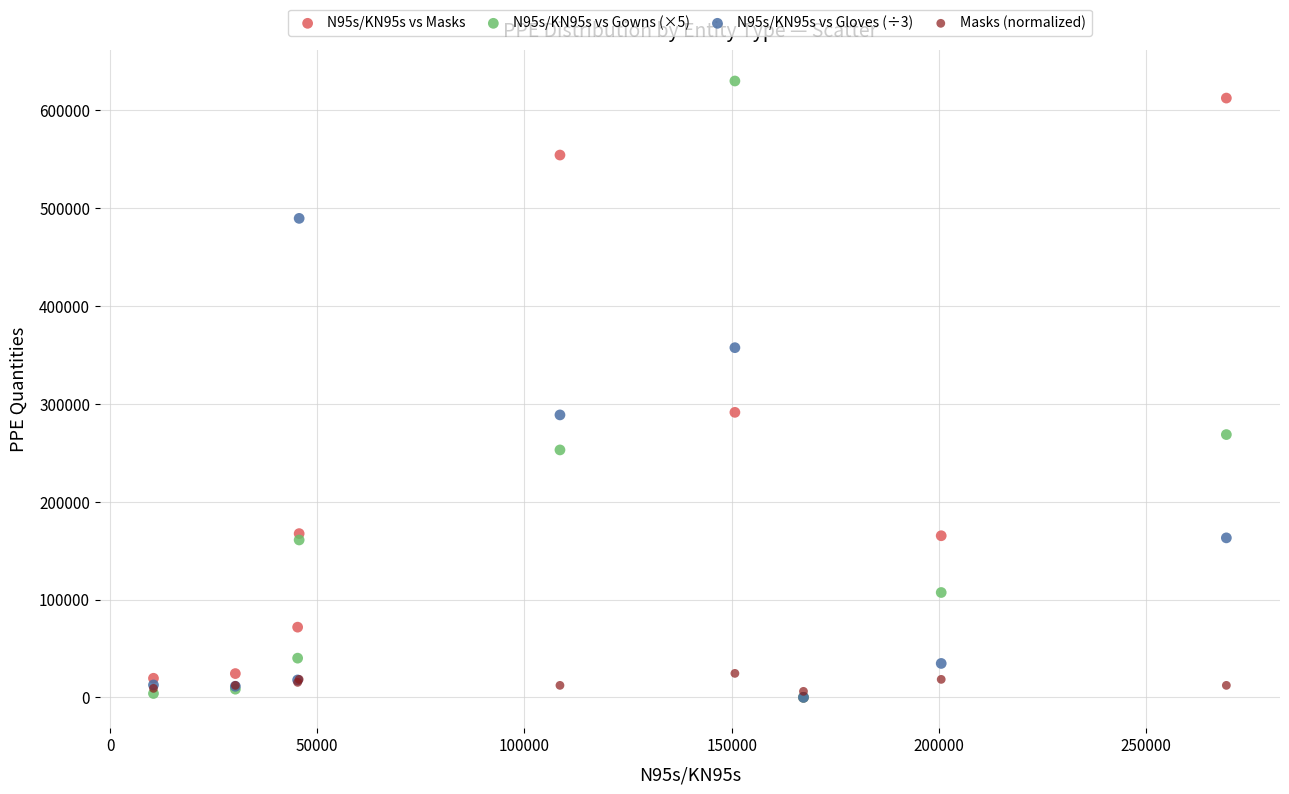

Which series contains the highest Y value?

N95s/KN95s vs Gowns (×5)